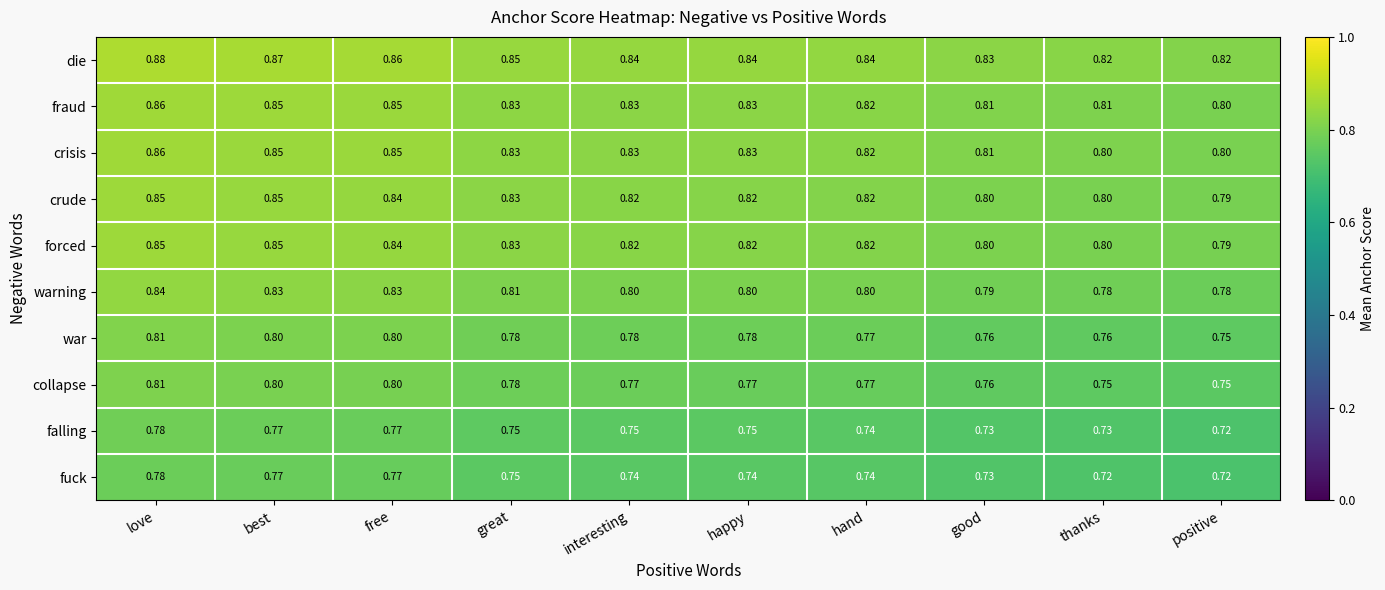

At which category is the sum across all series the highest?

love